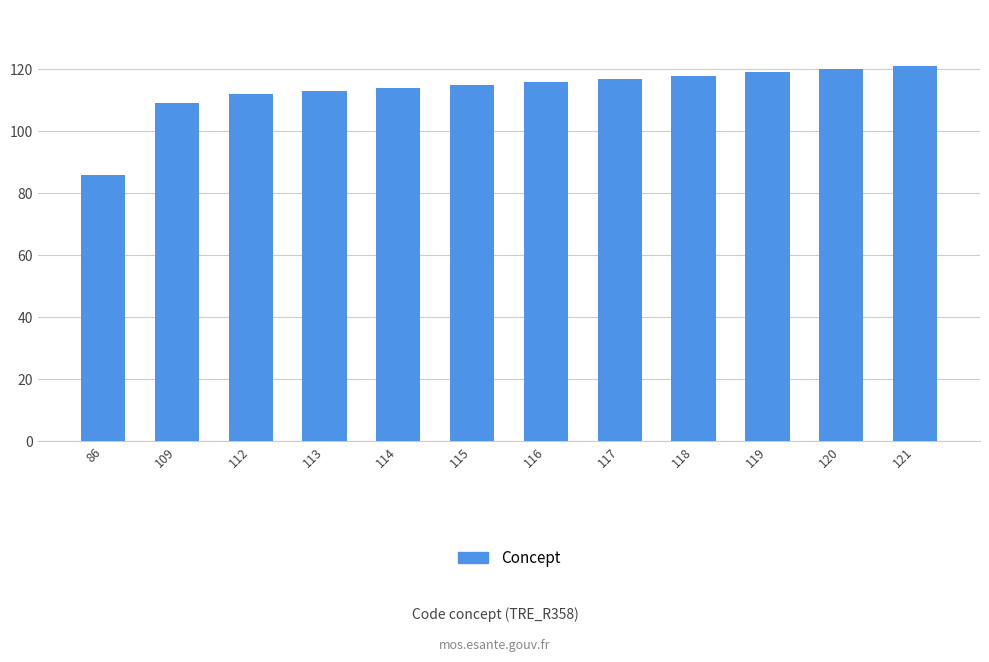

Reading left to right, list all the values displayed in this chart.

86	109	112	113	114	115	116	117	118	119	120	121